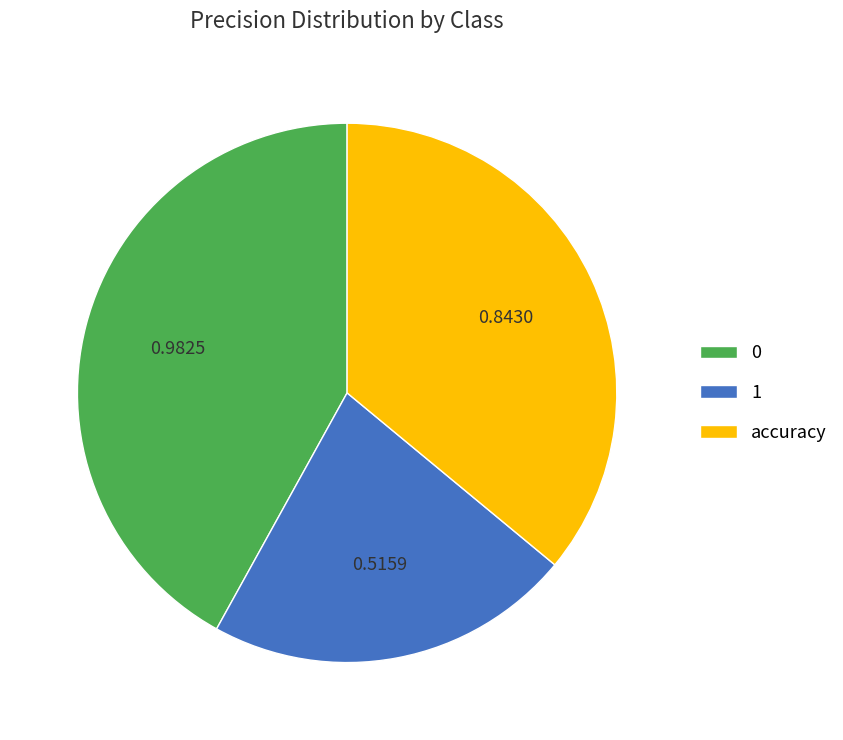

Do 1 and accuracy together represent more than half of the pie?

Yes